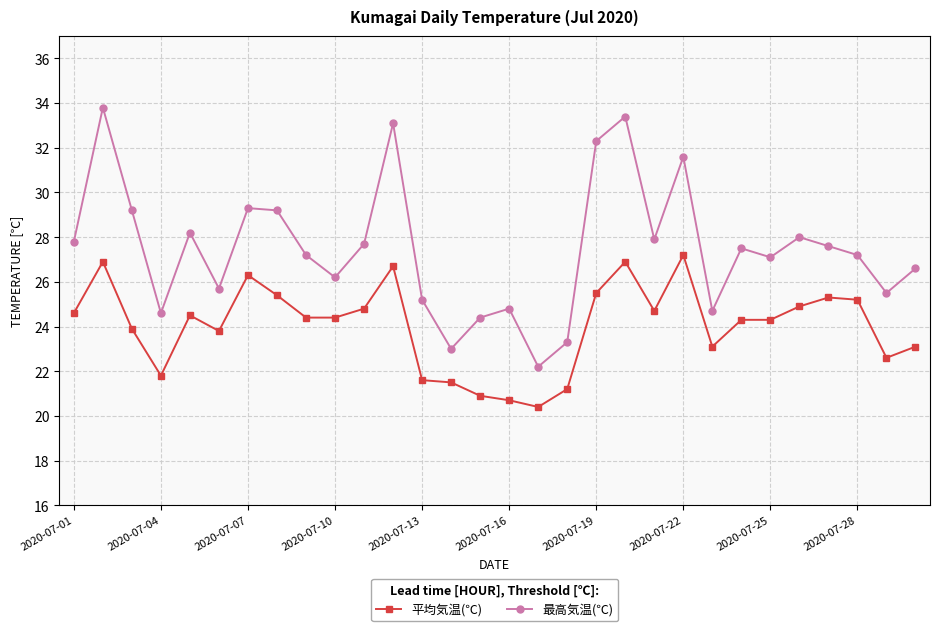

Is this an area chart (filled region under the line)?

No